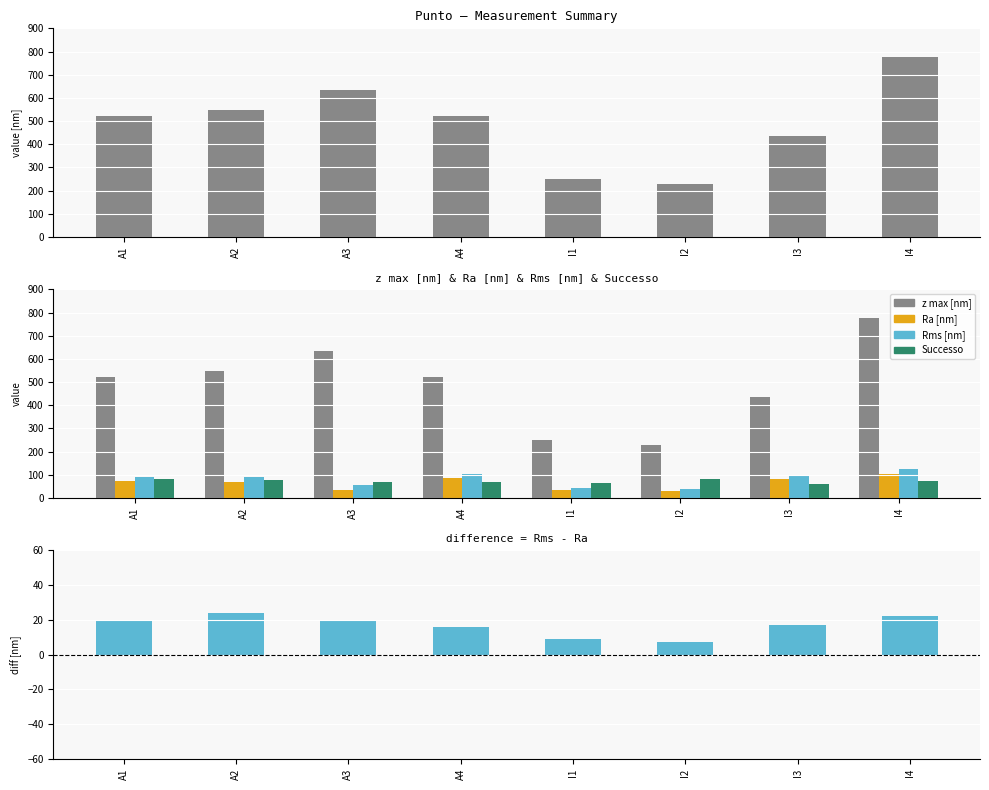

Count the z max [nm] values in the range 437 to 636.

5